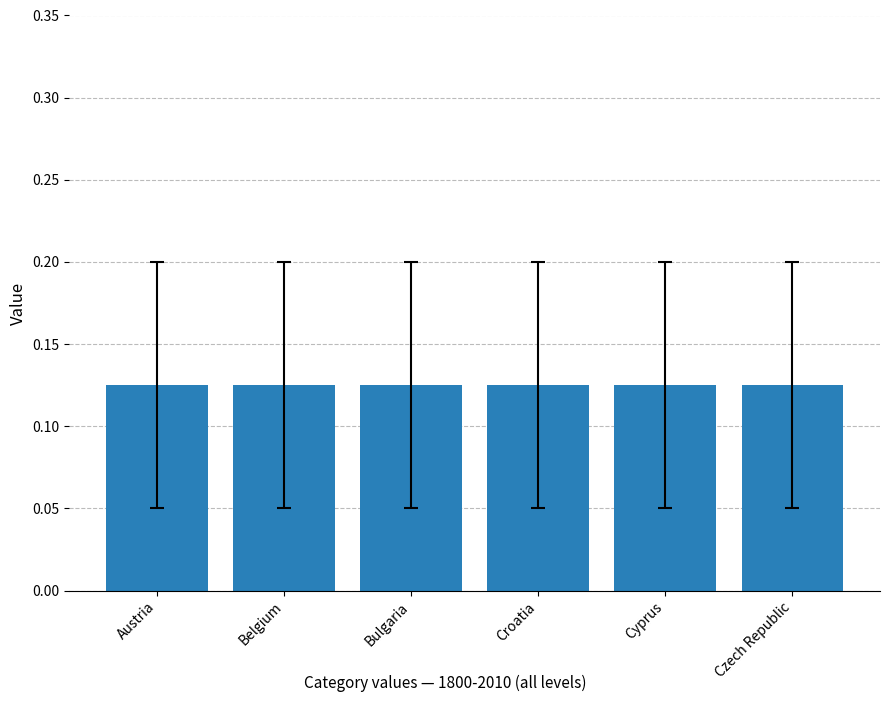

What is the maximum value shown in the chart?

0.2